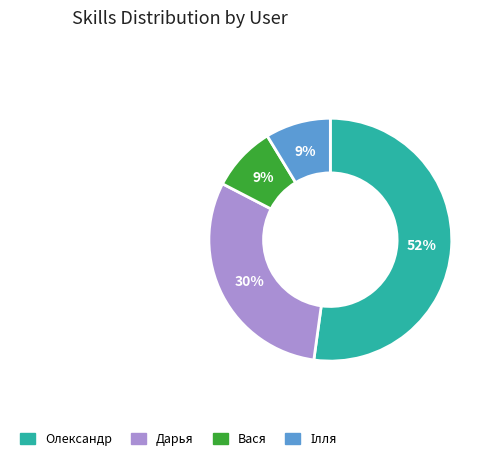

The Вася slice represents 1% of the pie. True or false?

False